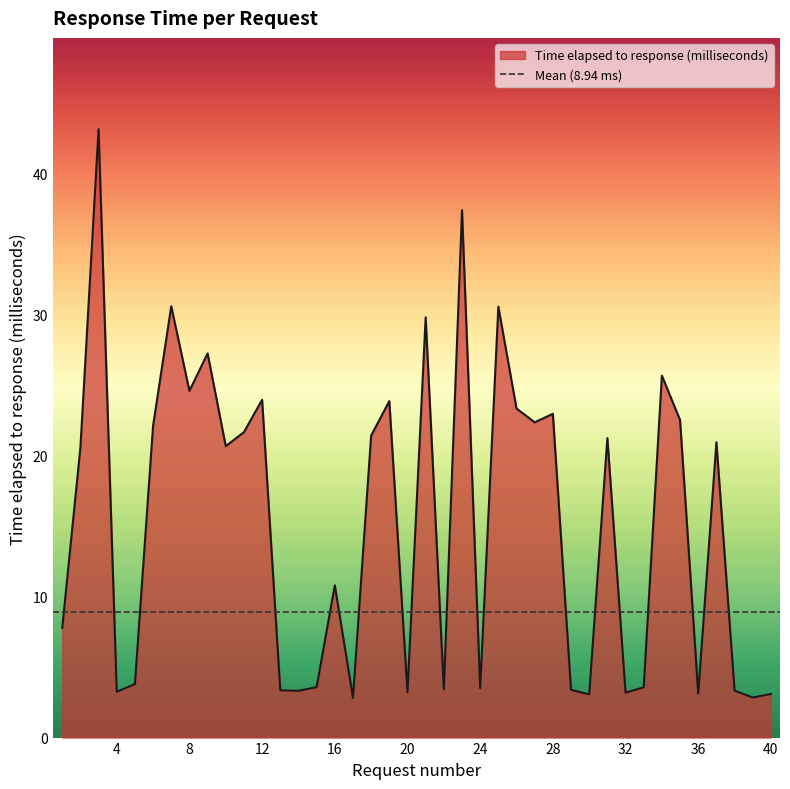

Does the chart have visible grid lines?

No